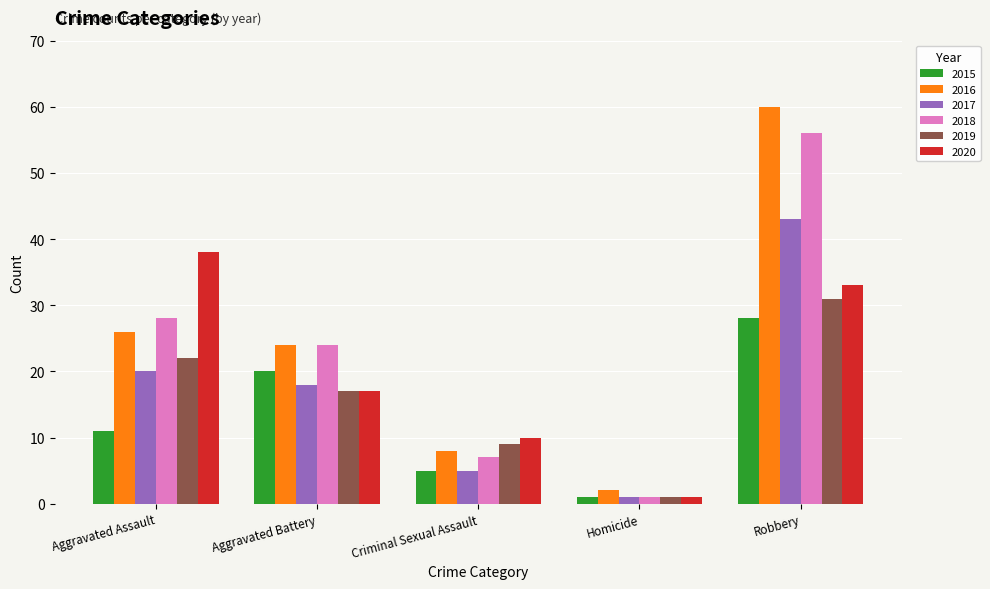

At which label does 2017 reach its minimum?

Homicide